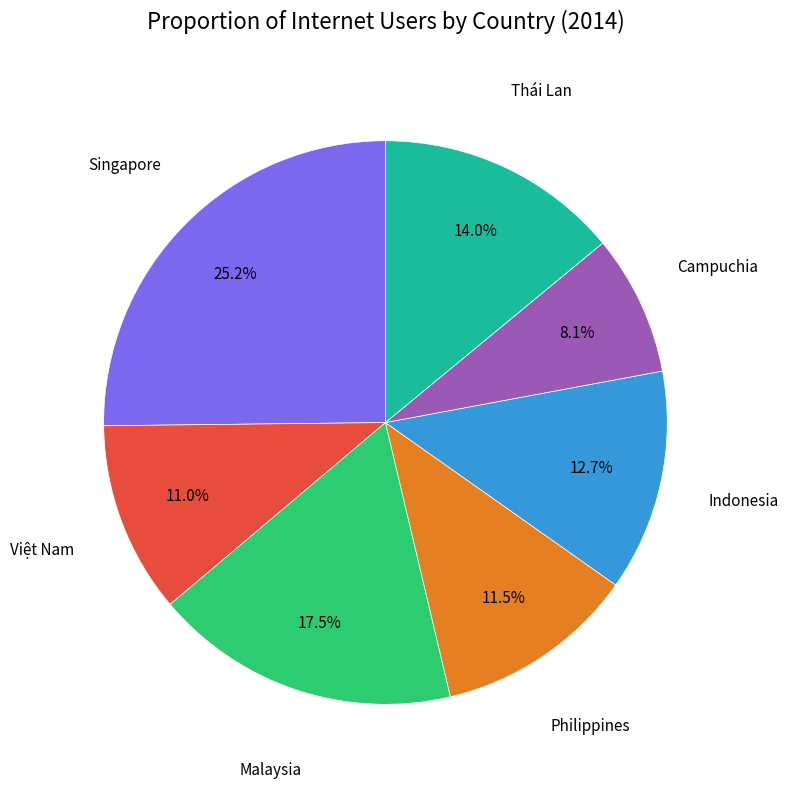

Is there any slice that represents more than half of the pie?

No